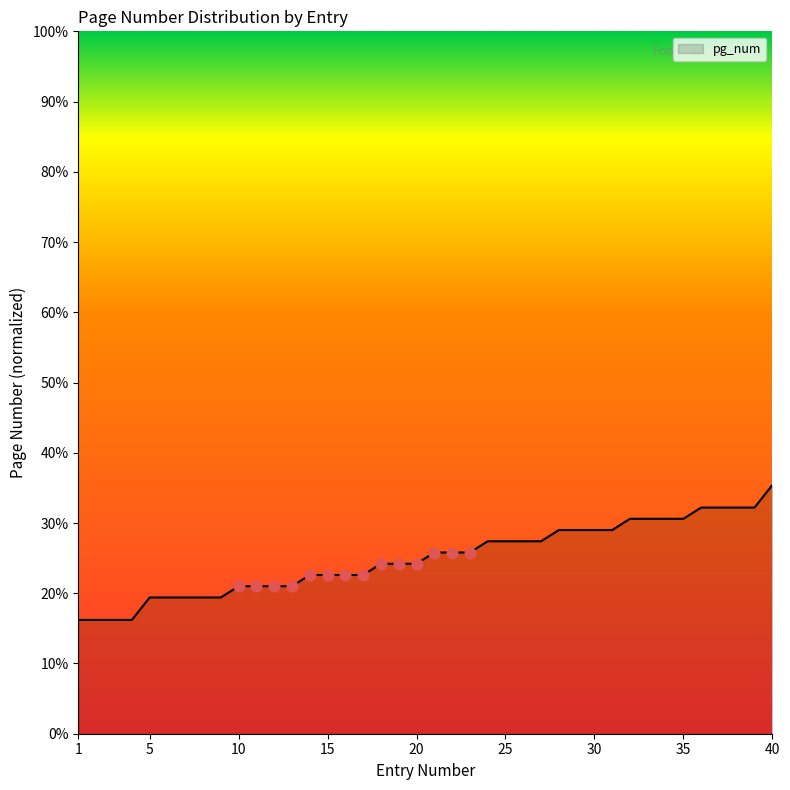

What is the greatest value displayed?

35.4